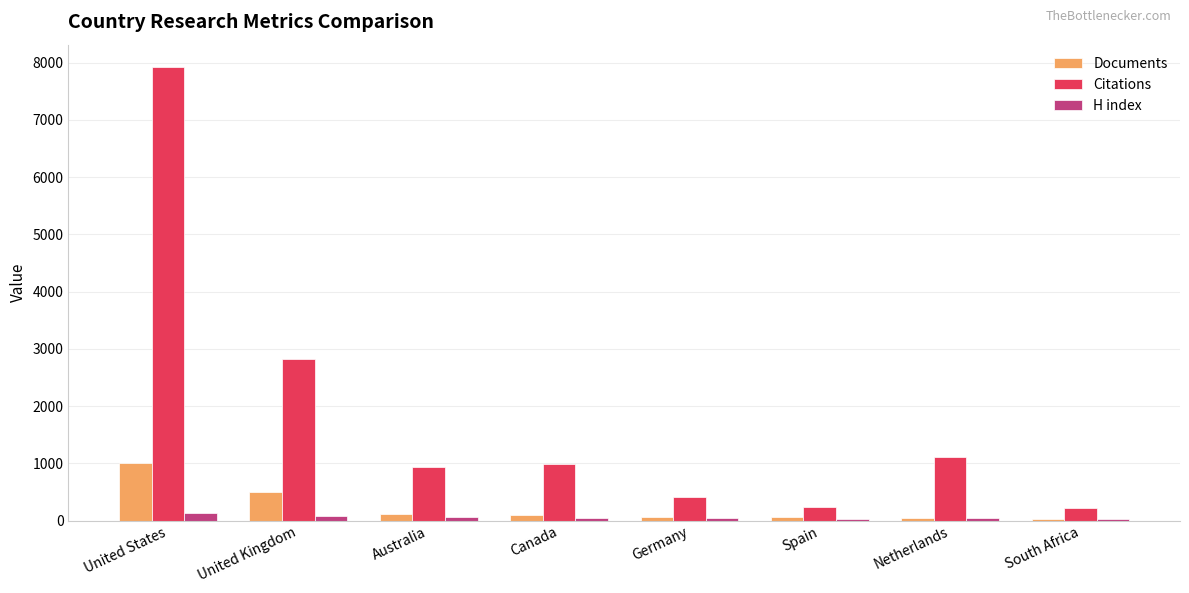

What is the value of the H index bar at the 4th from the left?

49